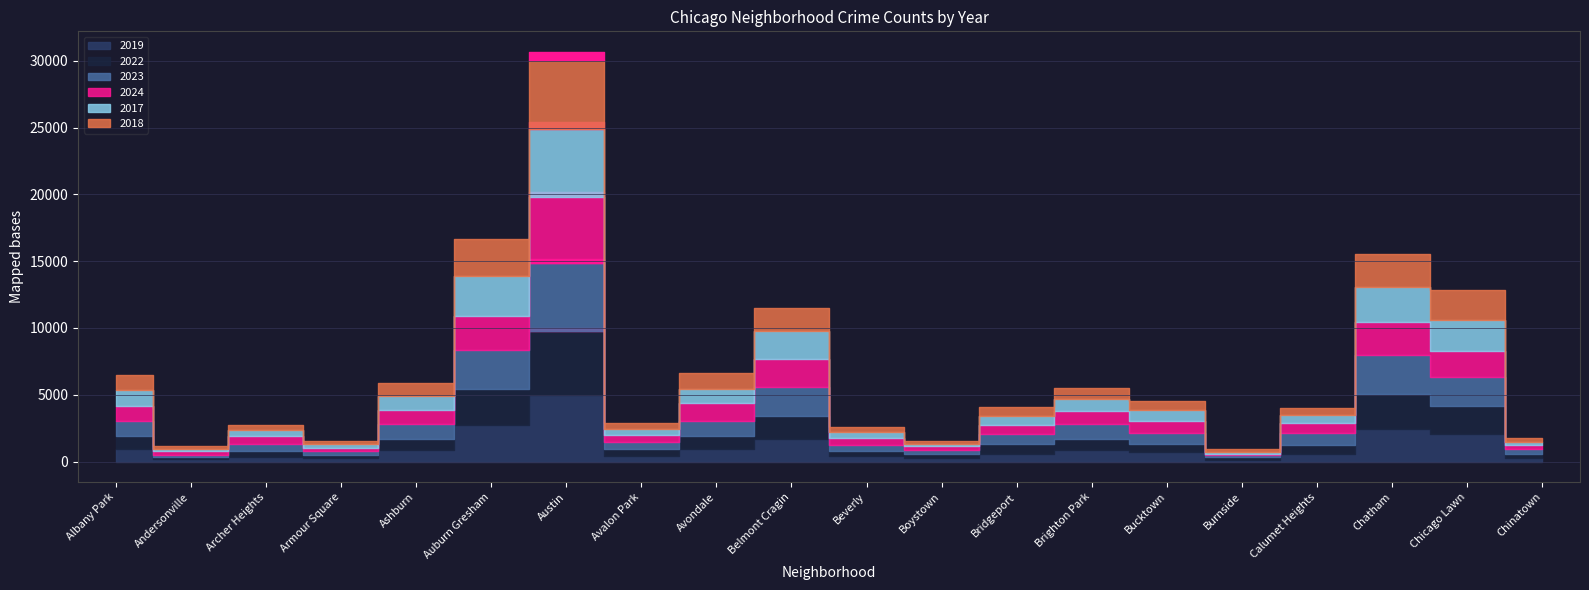

True or false: 2024 has a value of 939 at Bucktown.

True